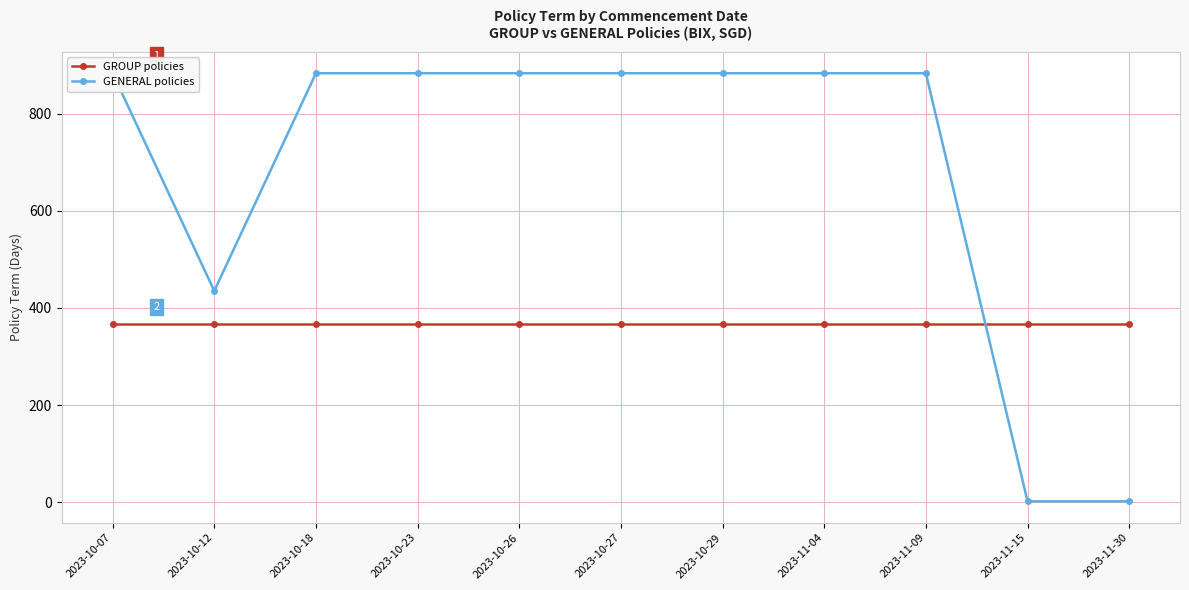

Reading right to left, transcribe all the data shown in this chart.

GROUP policies: 2023-11-30=366	2023-11-15=366	2023-11-09=366	2023-11-04=366	2023-10-29=366	2023-10-27=366	2023-10-26=366	2023-10-23=366	2023-10-18=366	2023-10-12=366	2023-10-07=366
GENERAL policies: 2023-11-30=2	2023-11-15=2	2023-11-09=883	2023-11-04=883	2023-10-29=883	2023-10-27=883	2023-10-26=883	2023-10-23=883	2023-10-18=883	2023-10-12=435	2023-10-07=883